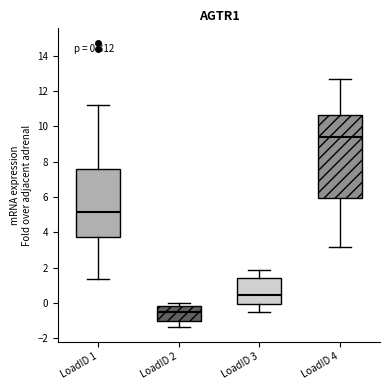

Which box has the highest median line?

LoadID 4